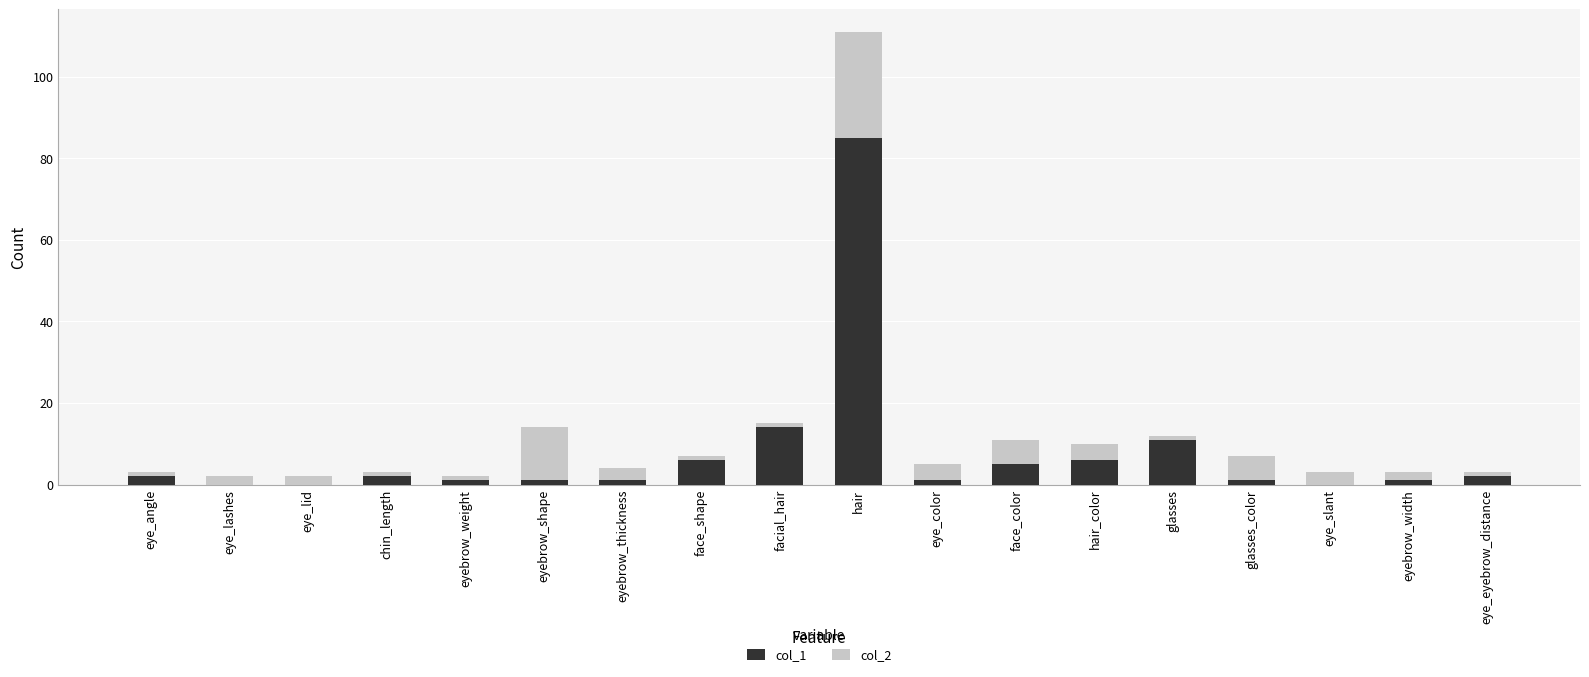

Is it true that col_1 equals 7 at glasses?

False